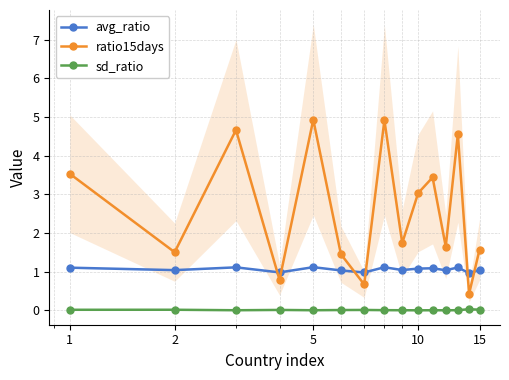

Reading left to right, transcribe all the data shown in this chart.

avg_ratio: 1.1	1.0	1.1	1.0	1.1	1.0	1.0	1.1	1.0	1.1	1.1	1.0	1.1	1.0	1.0
ratio15days: 3.5	1.5	4.7	0.8	4.9	1.5	0.7	4.9	1.7	3.0	3.4	1.6	4.6	0.4	1.6
sd_ratio: 0.0	0.0	0.0	0.0	0.0	0.0	0.0	0.0	0.0	0.0	0.0	0.0	0.0	0.0	0.0